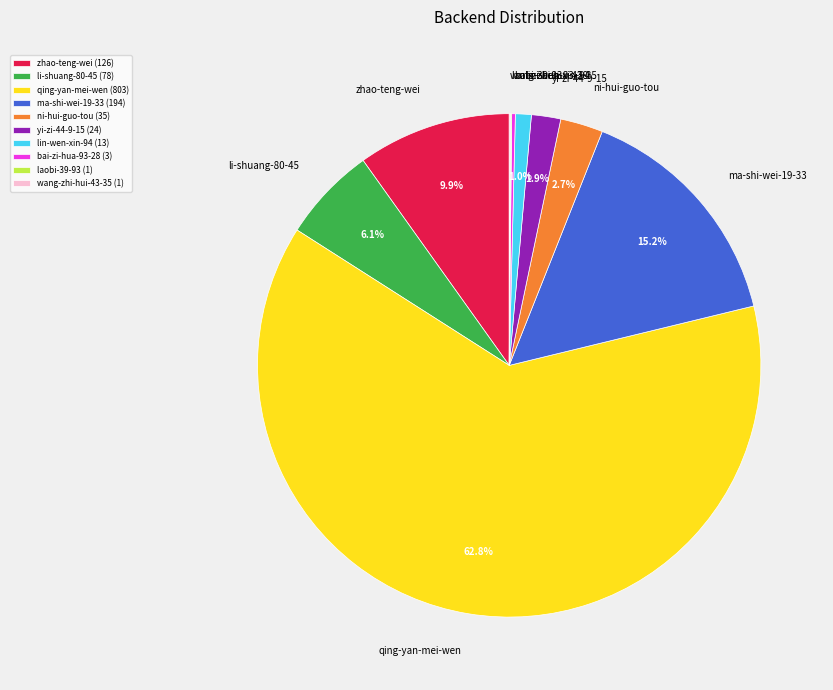

To the nearest percent, what is the difference between the largest and smallest slice percentages?

63%